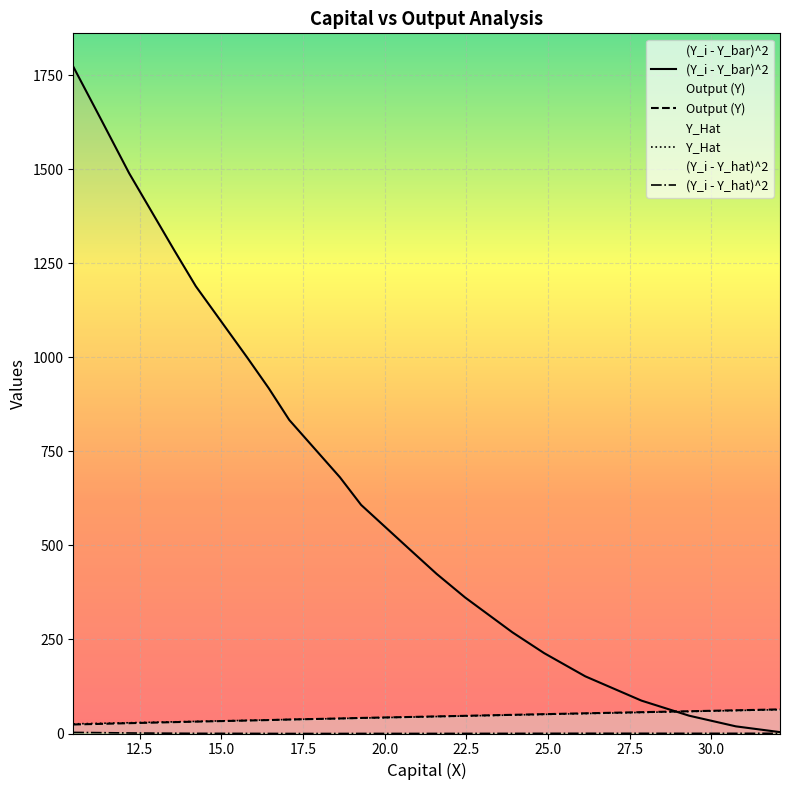

How many lines are shown in the chart?

4